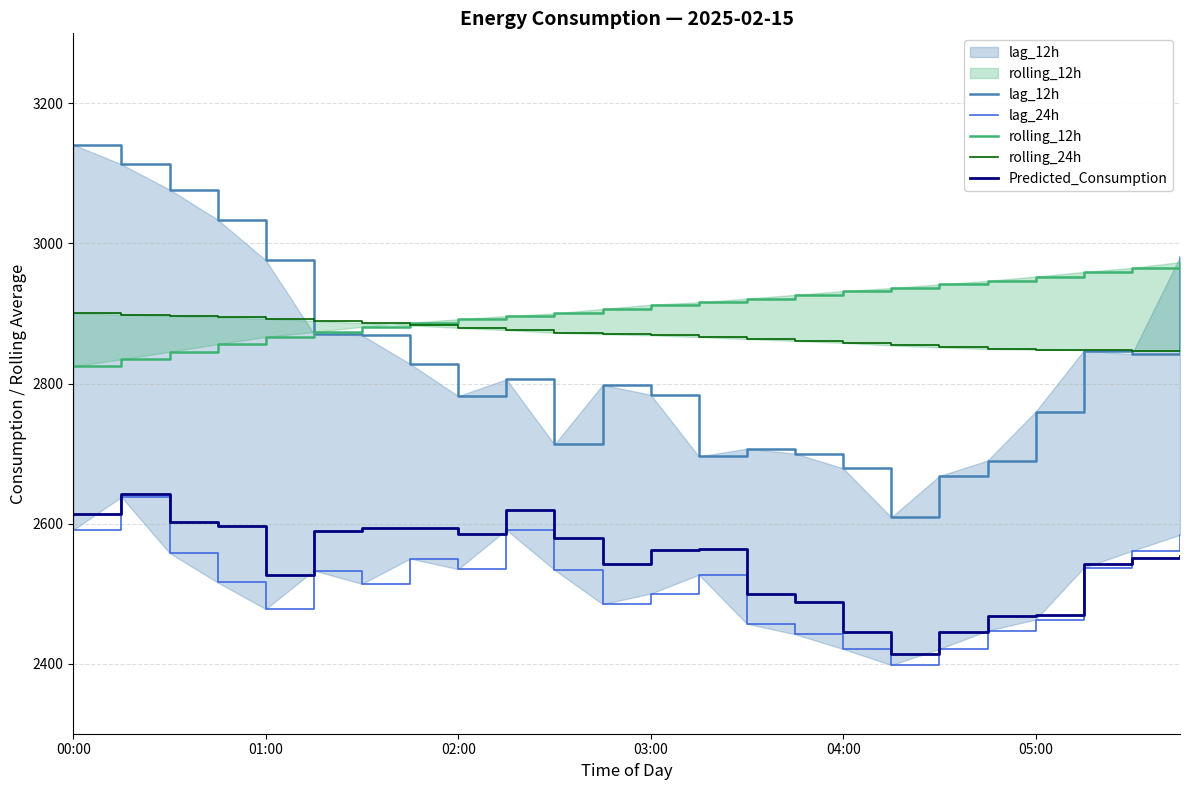

Rank the series at 21 from highest to lowest value.

rolling_12h, rolling_24h, lag_12h, Predicted_Consumption, lag_24h